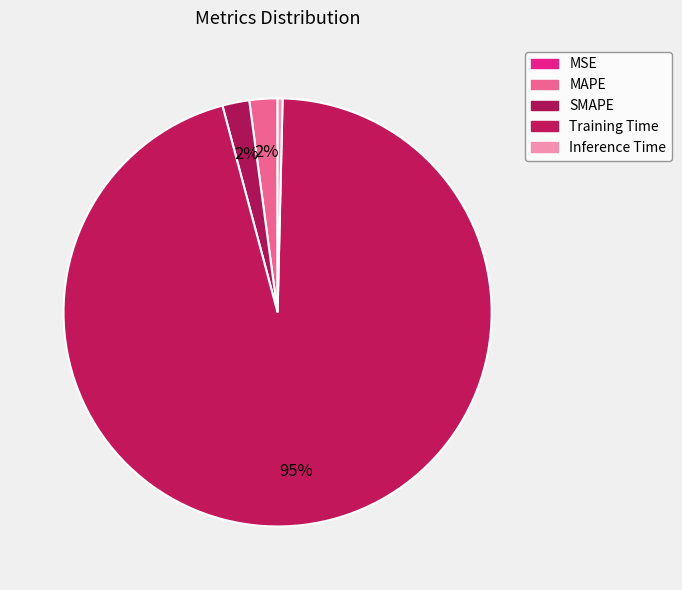

How many slices are in this pie chart?

5